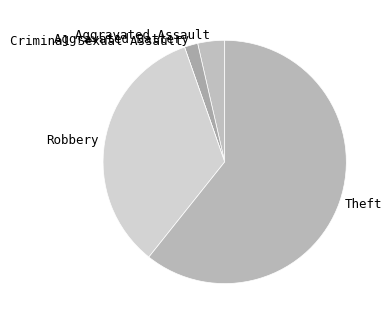

Do Robbery and Theft together represent more than half of the pie?

Yes